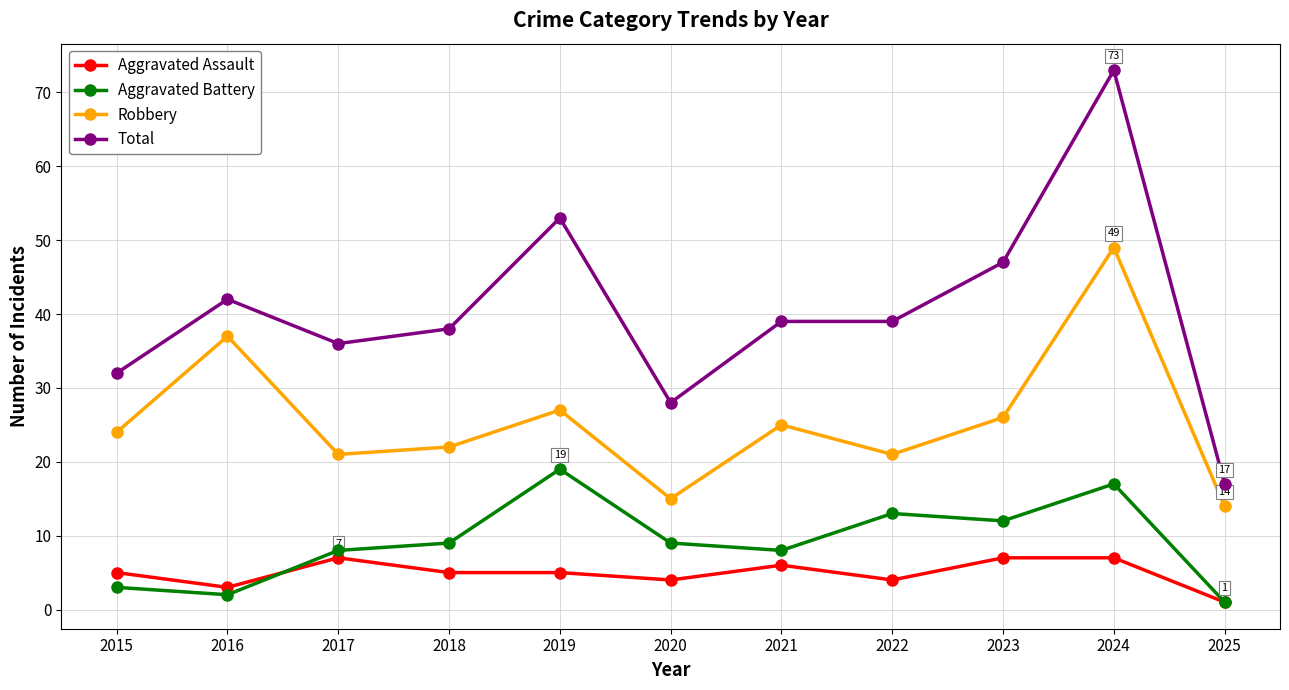

What is the total value across all series at 2018?

74